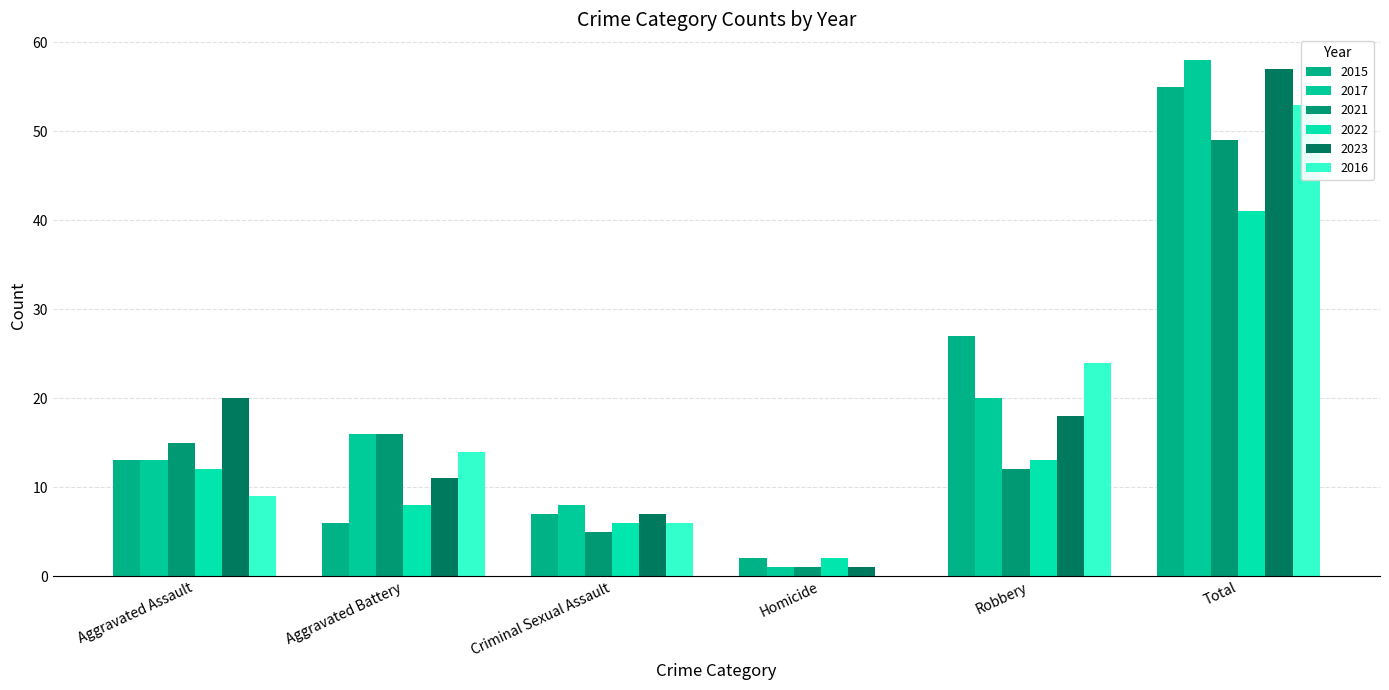

Reading right to left, transcribe all the data shown in this chart.

2015: 55	27	2	7	6	13
2017: 58	20	1	8	16	13
2021: 49	12	1	5	16	15
2022: 41	13	2	6	8	12
2023: 57	18	1	7	11	20
2016: 53	24	0	6	14	9